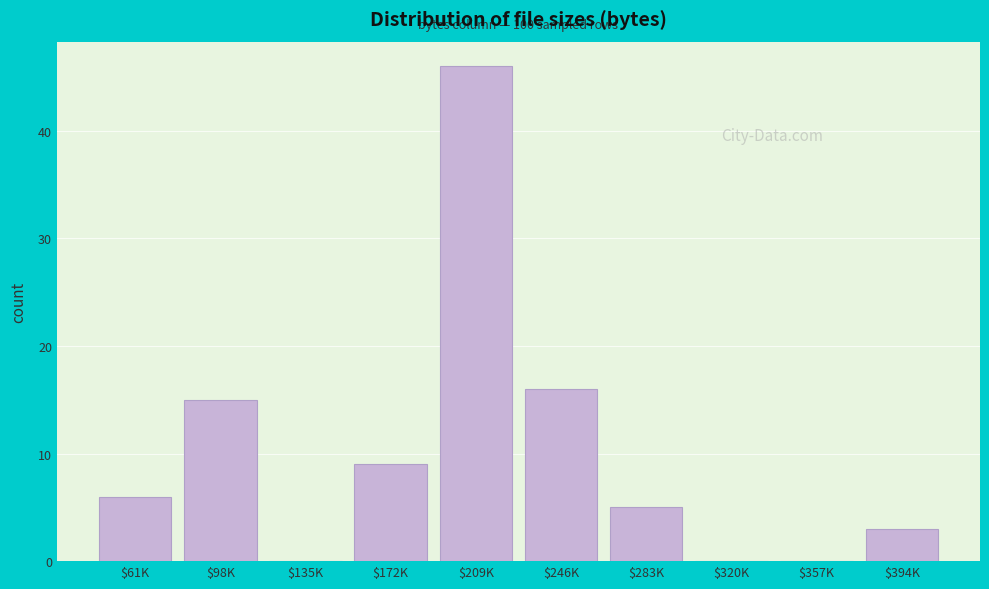

The value at $61K is 6. True or false?

True